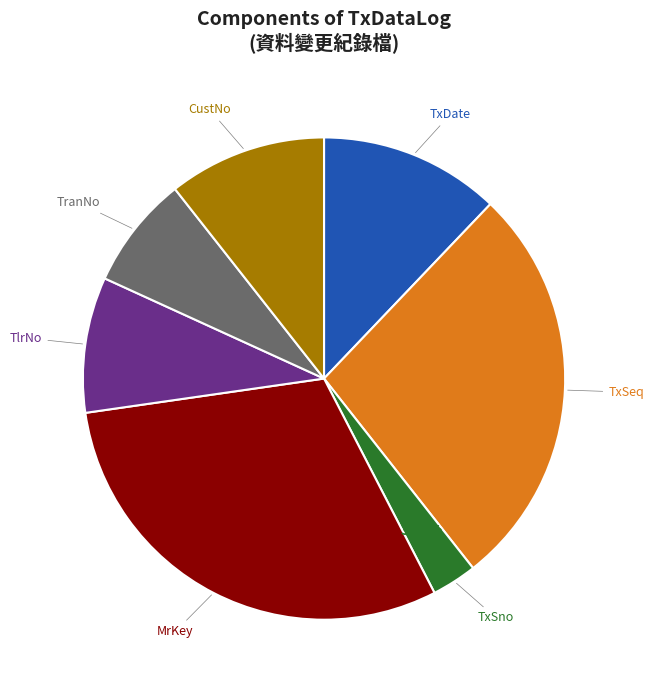

Which slice is the largest?

MrKey